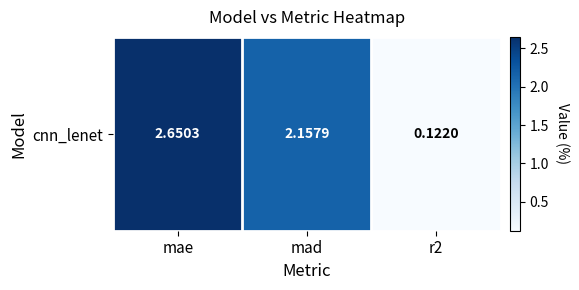

What is the approximate value at r2?

0.1